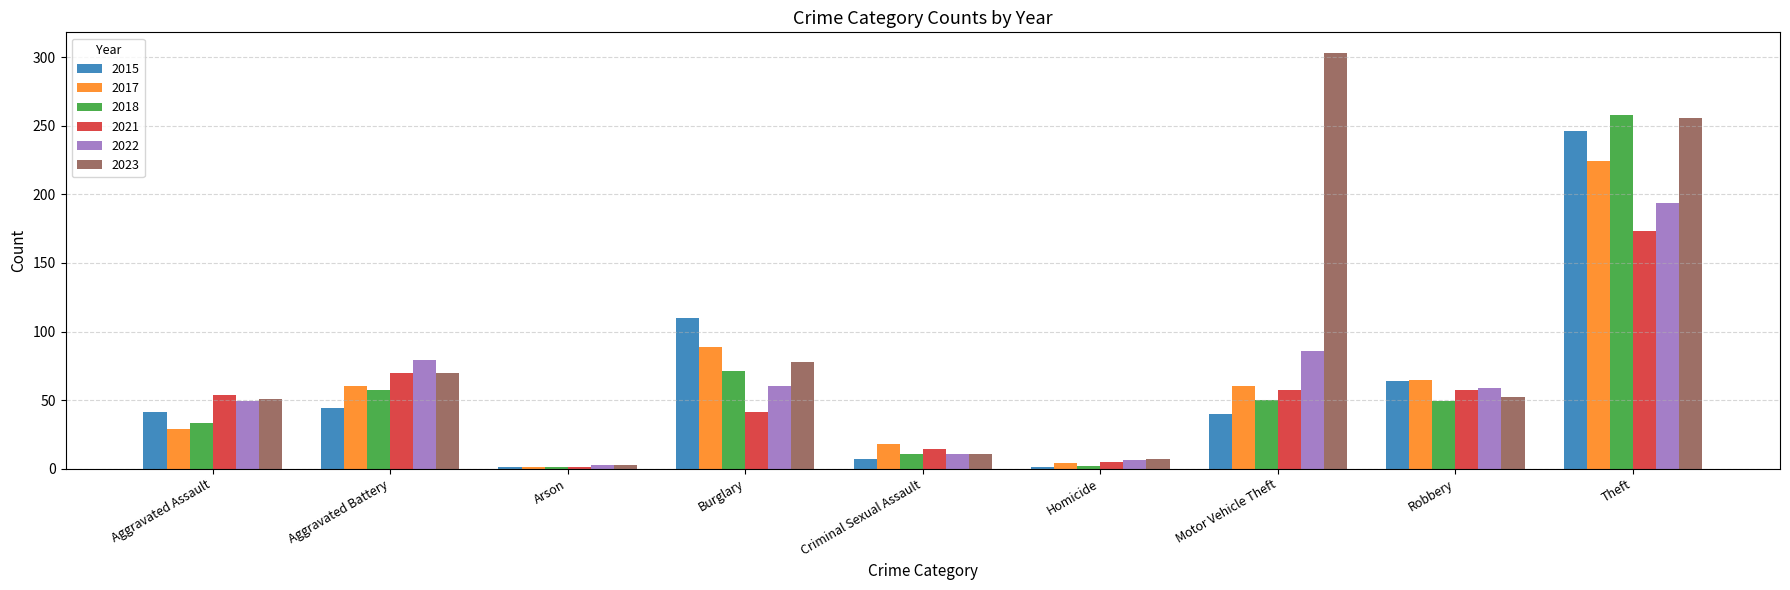

Between Aggravated Assault and Motor Vehicle Theft, which series saw the biggest shift?

2023